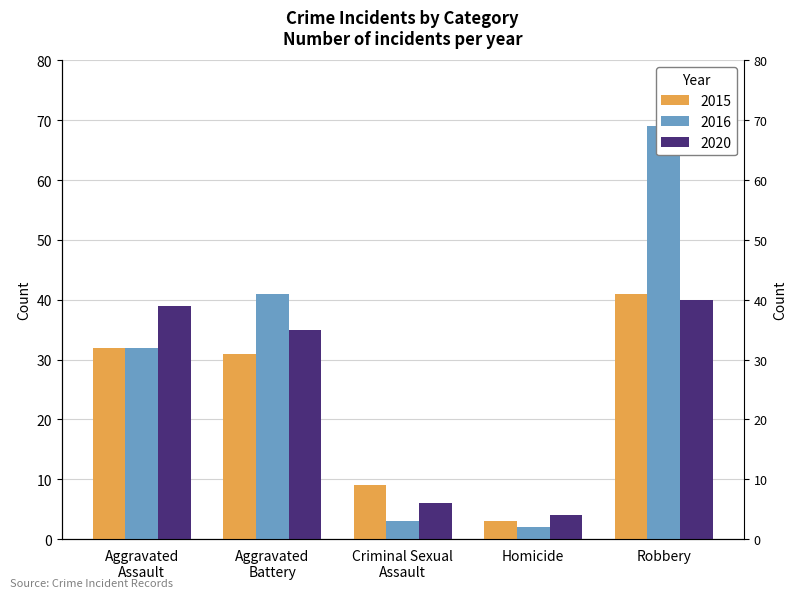

Which series has the largest range (max minus min)?

2016